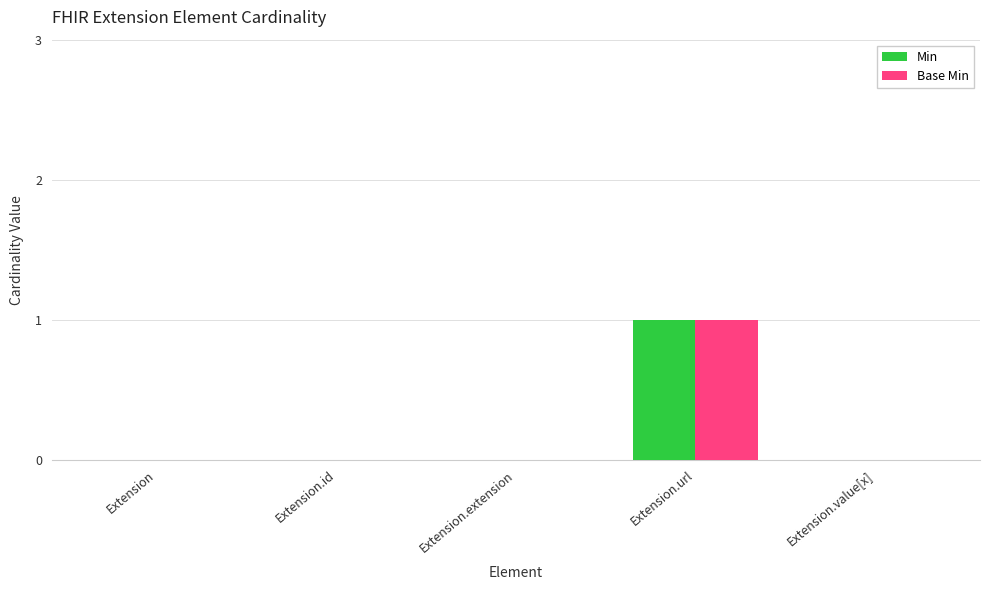

What are all the series names shown in the legend?

Min, Base Min